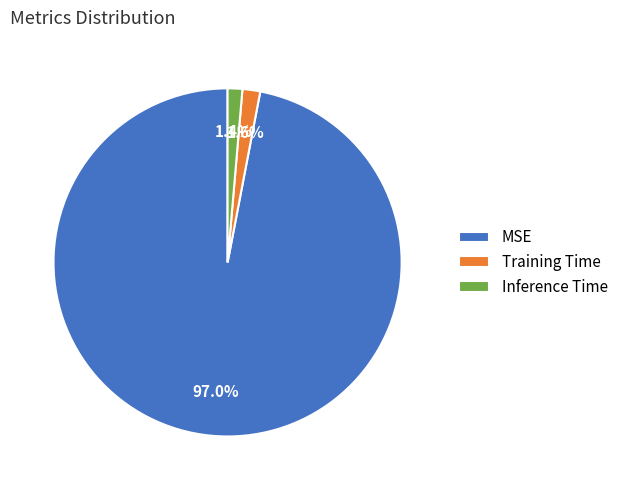

To the nearest percent, what is the difference between the MSE and Training Time slice percentages?

95%